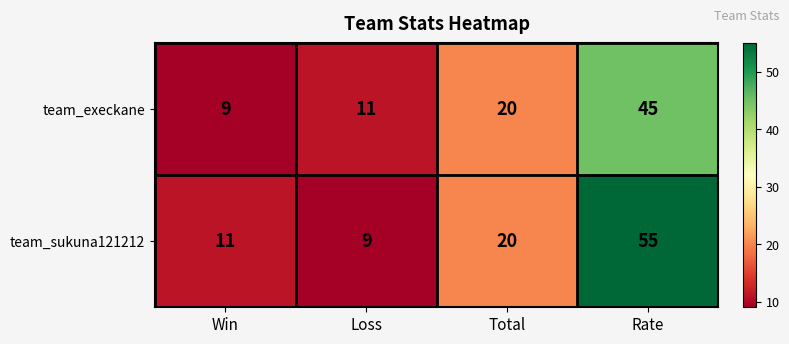

Between Loss and Rate, which series saw the biggest shift?

team_sukuna121212